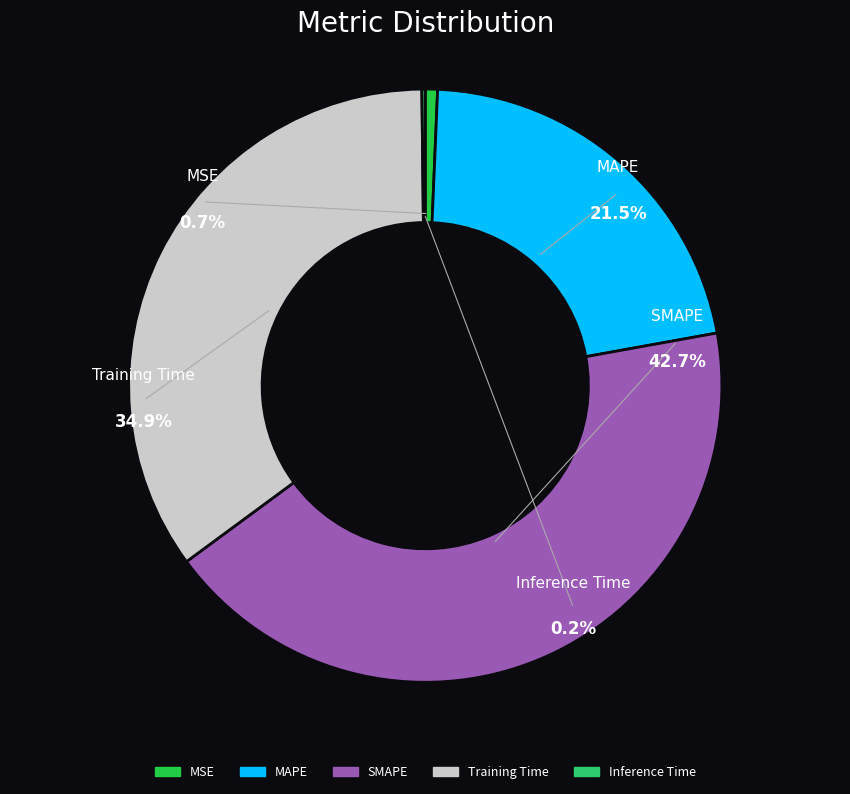

Which slice is the largest?

SMAPE